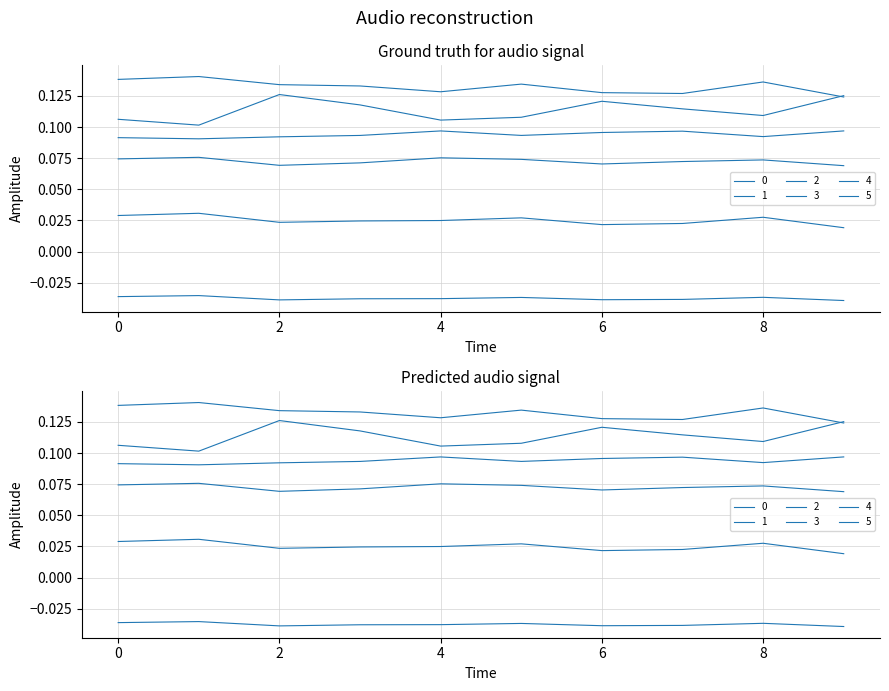

True or false: 3 and 5 intersect in this chart.

False